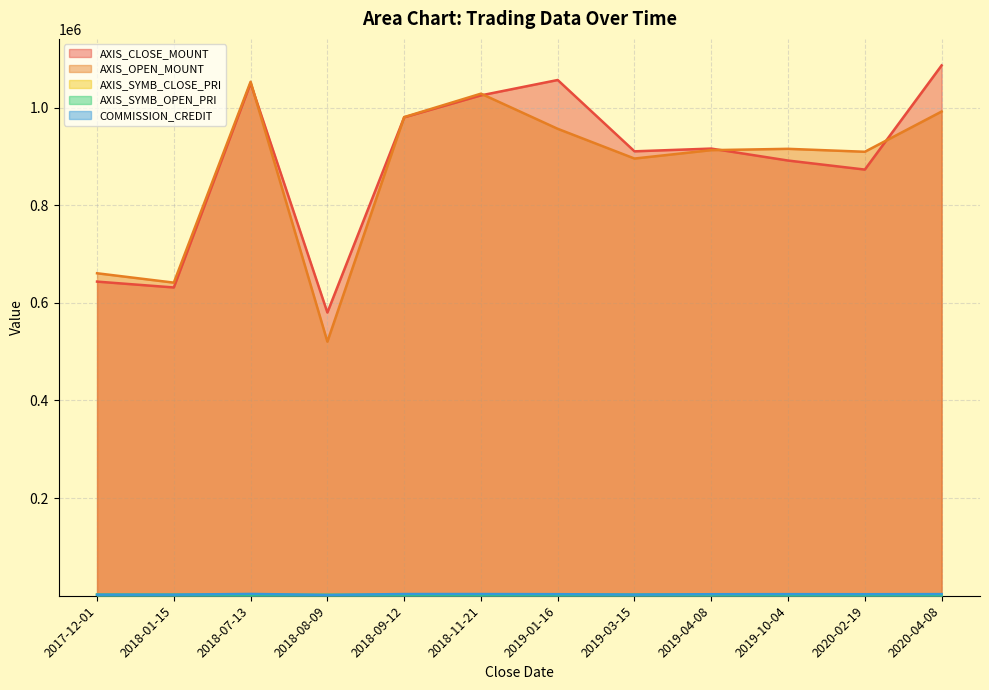

What is the total value across all series at 2019-10-04?

1813886